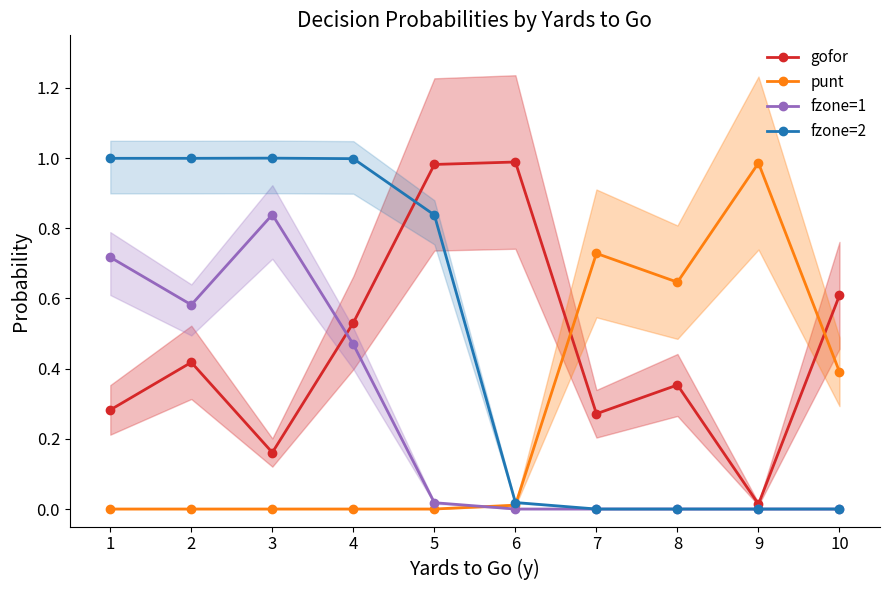

Which series ends up on top after the final intersection of fzone=2 and gofor?

gofor